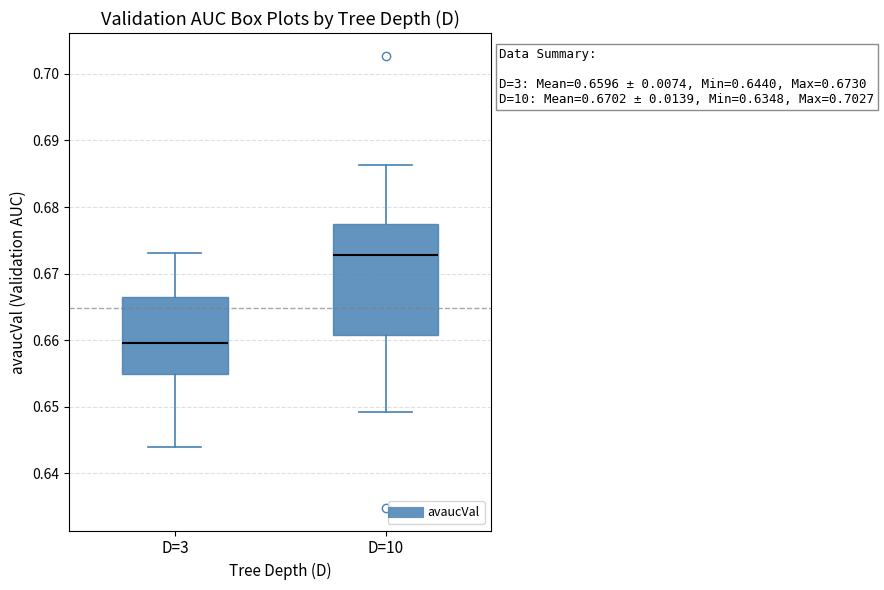

Comparing the boxes themselves (not the whiskers), which one is the tallest?

D=10